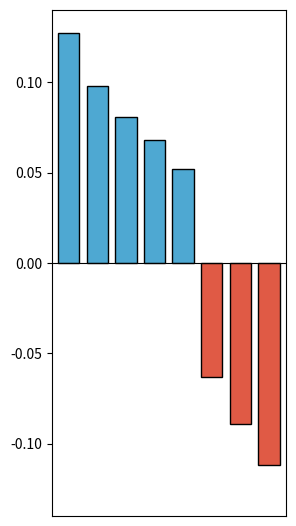

What is the difference between the maximum and minimum values?

0.2